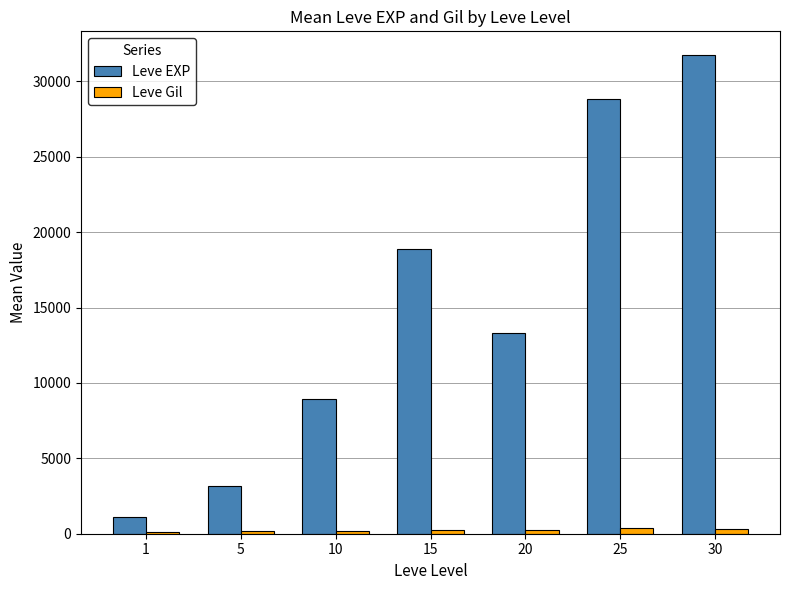

What is the value of the Leve Gil bar at the 3rd from the left?

205